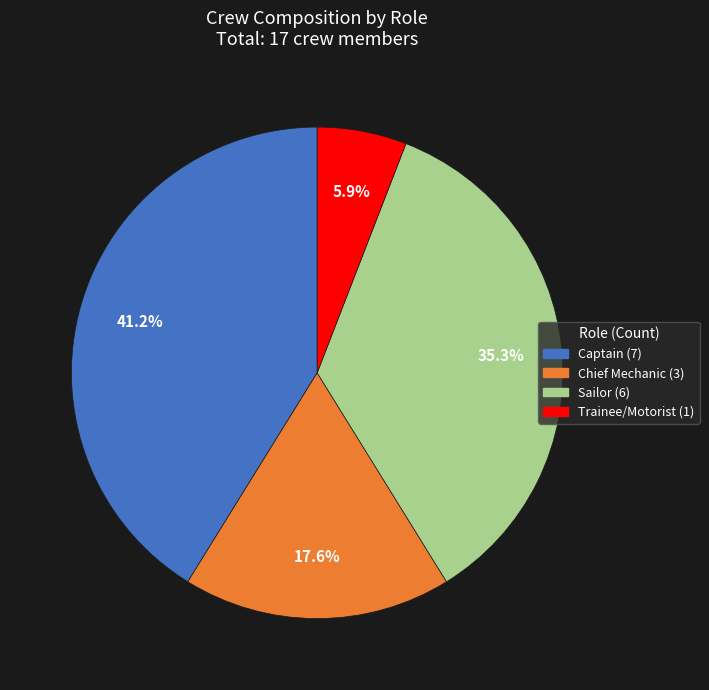

Is there any slice that represents more than half of the pie?

No